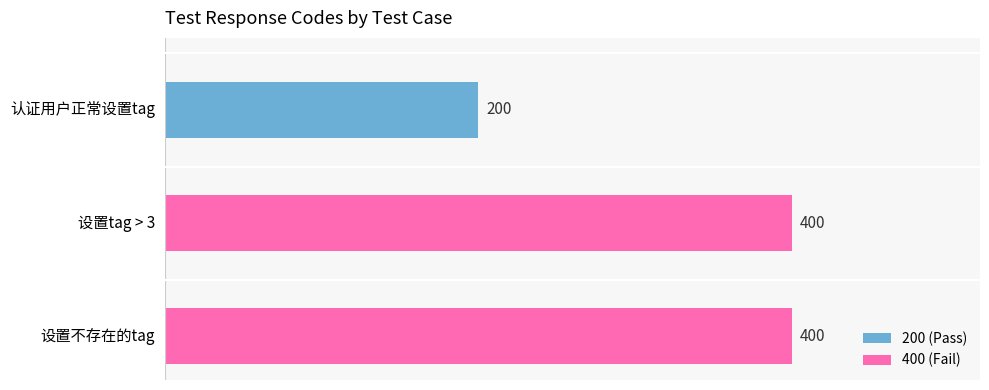

What is the change in value from 认证用户正常设置tag to 设置不存在的tag?

+200